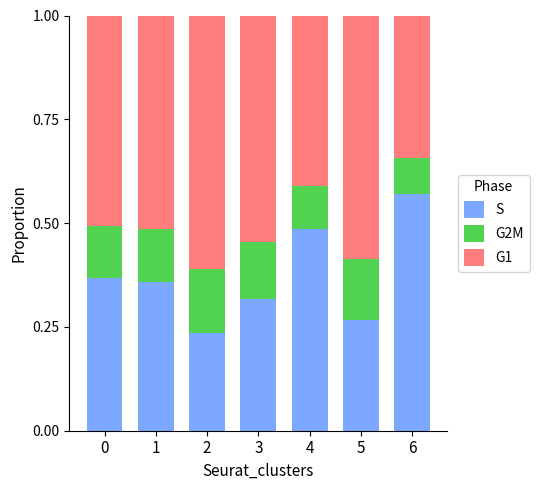

What is the total value across all series at 1?

1.0